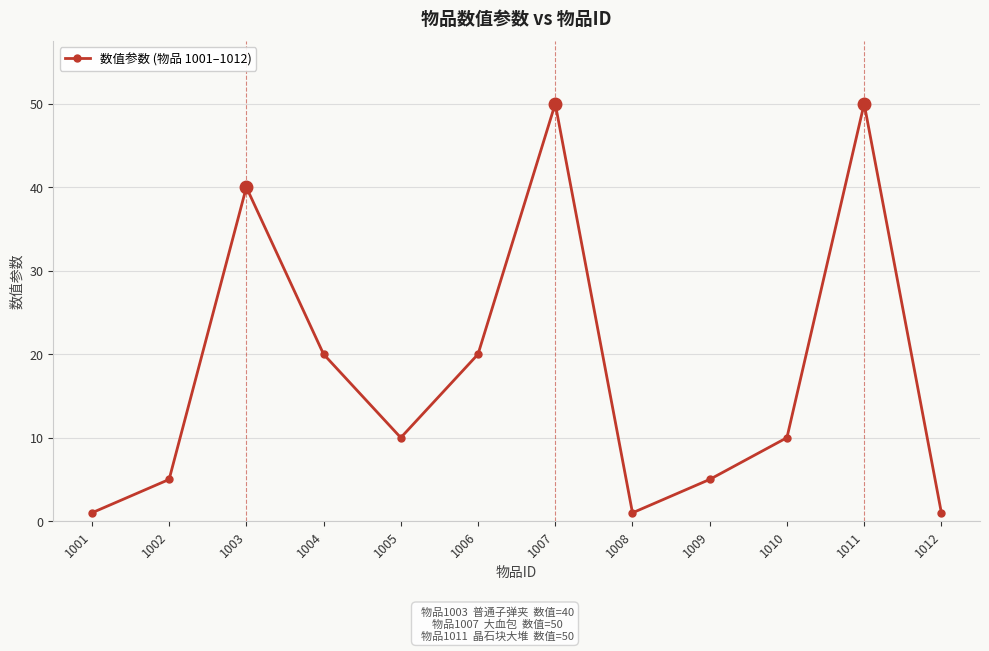

The value at 1006 is 33. True or false?

False